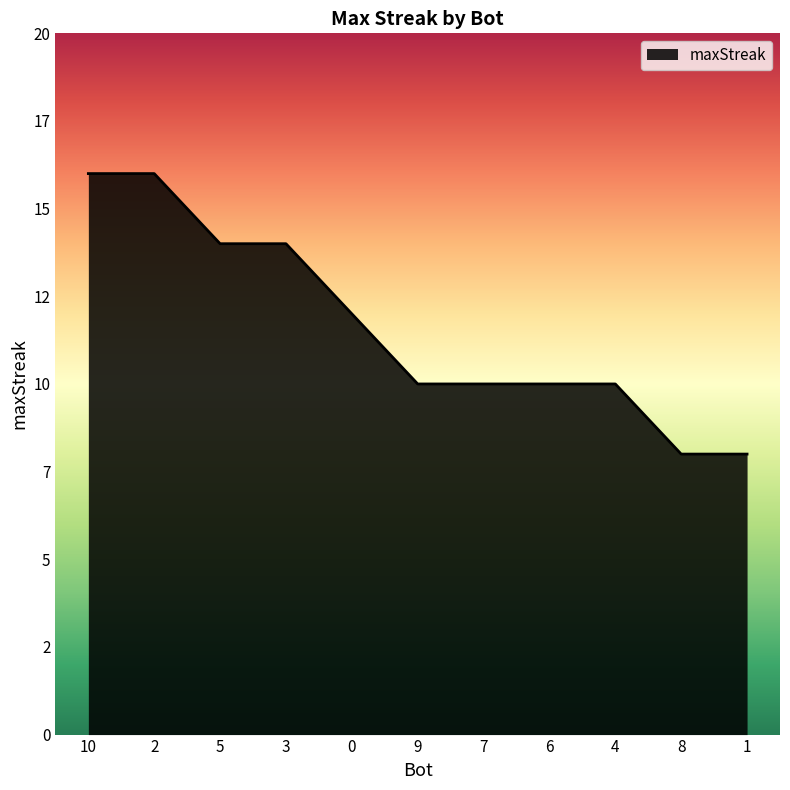

Is this an area chart (filled region under the line)?

Yes